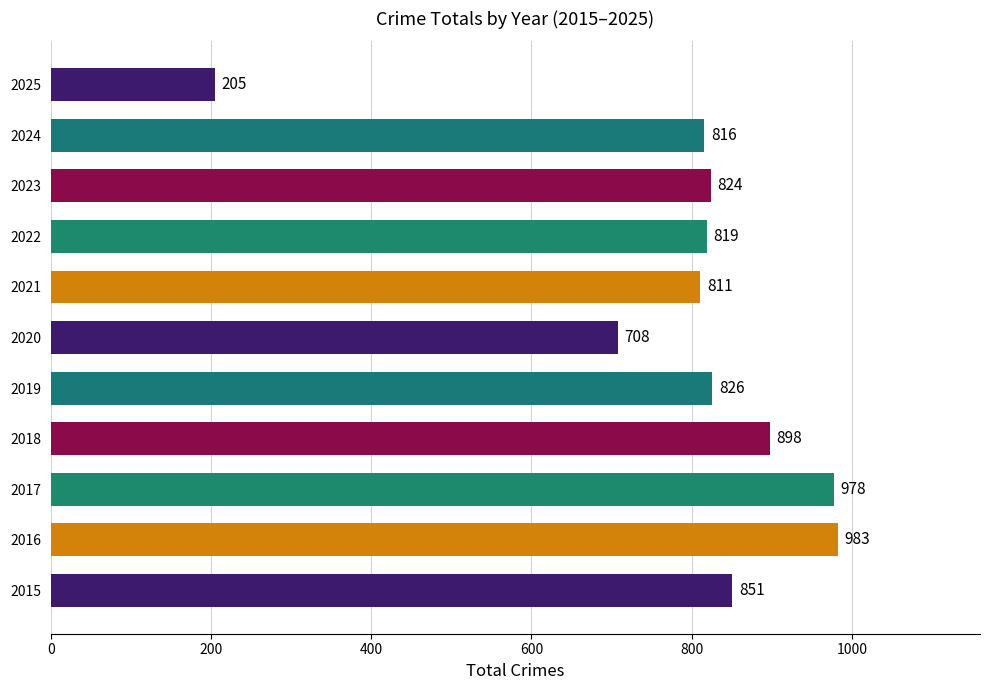

What is the sum of all values?

8719